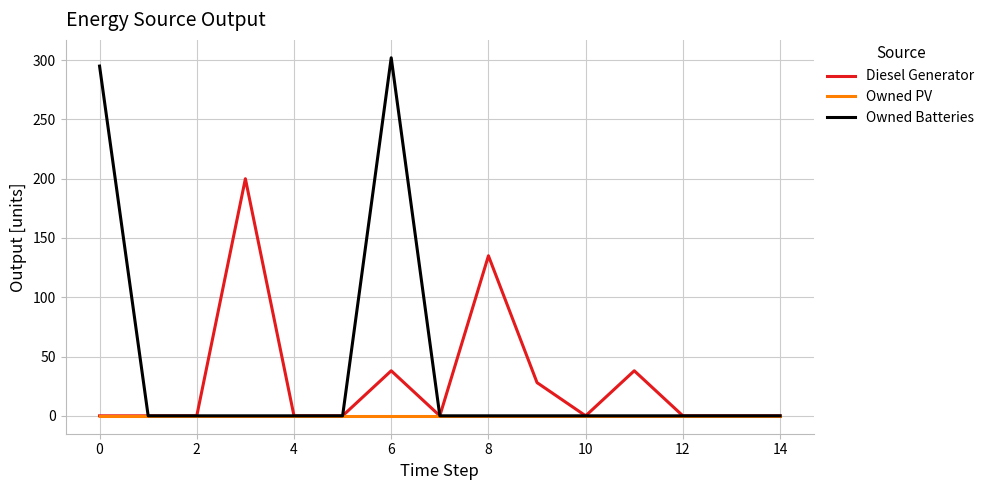

Reading right to left, list all the values displayed in this chart.

Diesel Generator: 0	0	0	38	0	28	135	0	38	0	0	200	0	0	0
Owned PV: 0	0	0	0	0	0	0	0	0	0	0	0	0	0	0
Owned Batteries: 0	0	0	0	0	0	0	0	302	0	0	0	0	0	295